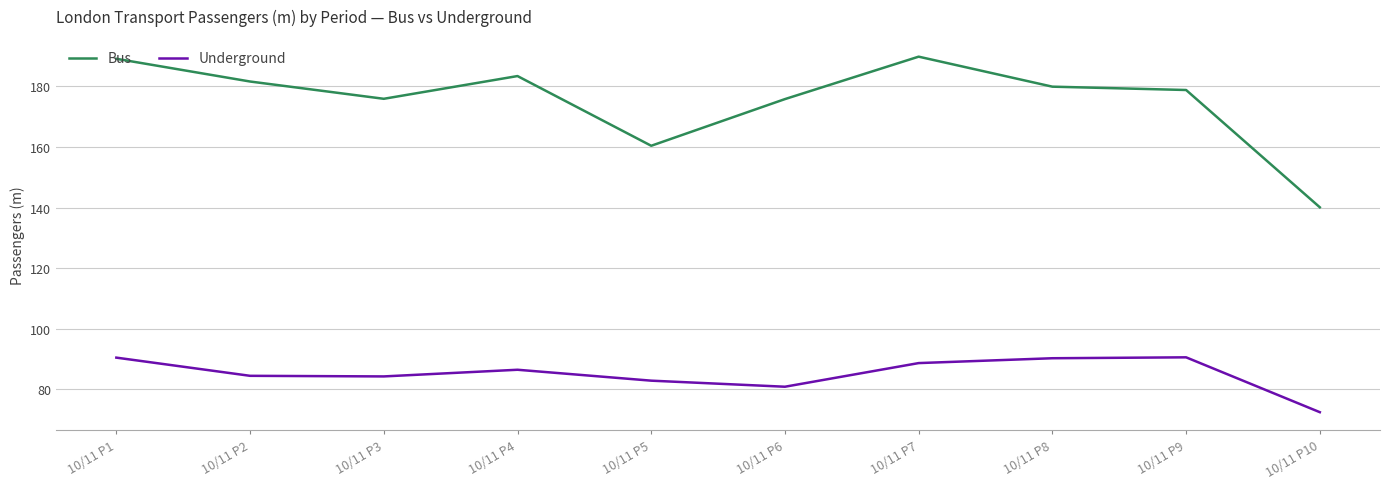

Read the Underground value at 10/11 P2.

84.5